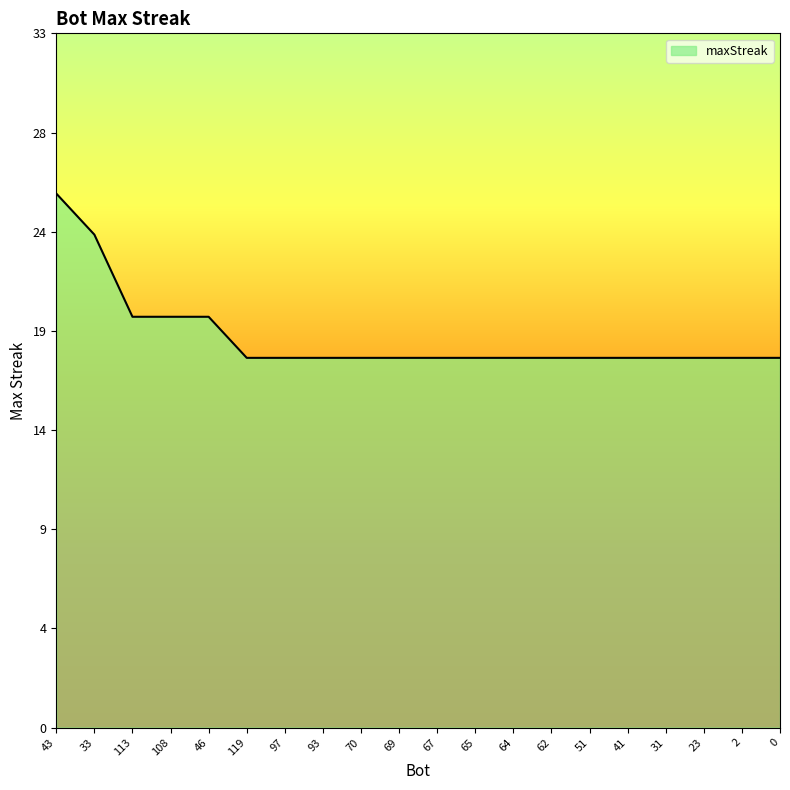

Is this an area chart (filled region under the line)?

Yes